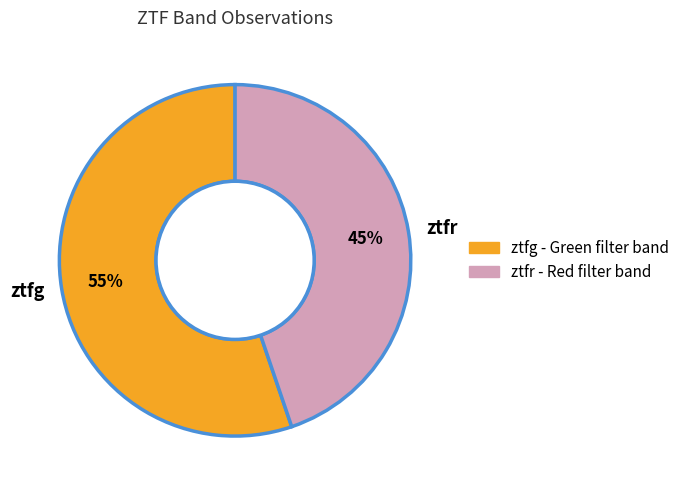

Approximately how many times larger is the value at ztfg compared to ztfr?

1.2